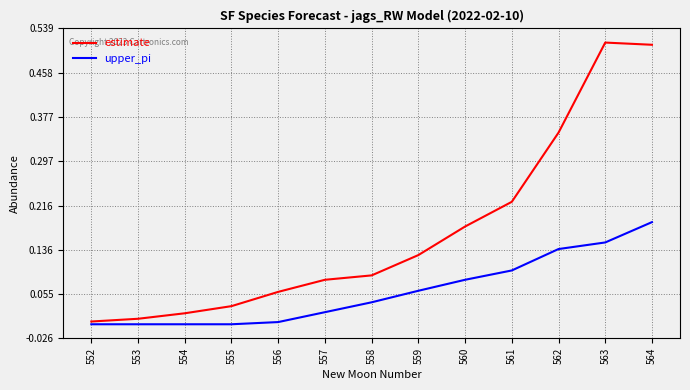

In estimate, how many points are higher than both neighbors (excluding endpoints)?

1